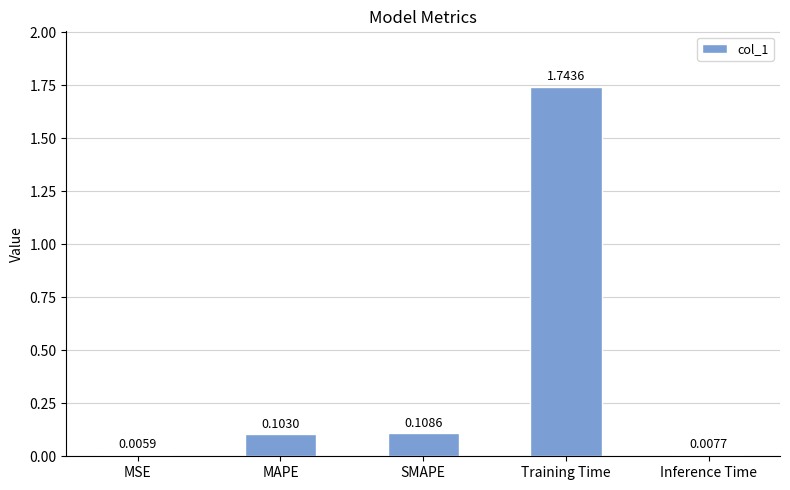

Where is the data nearest to the value 0?

MSE